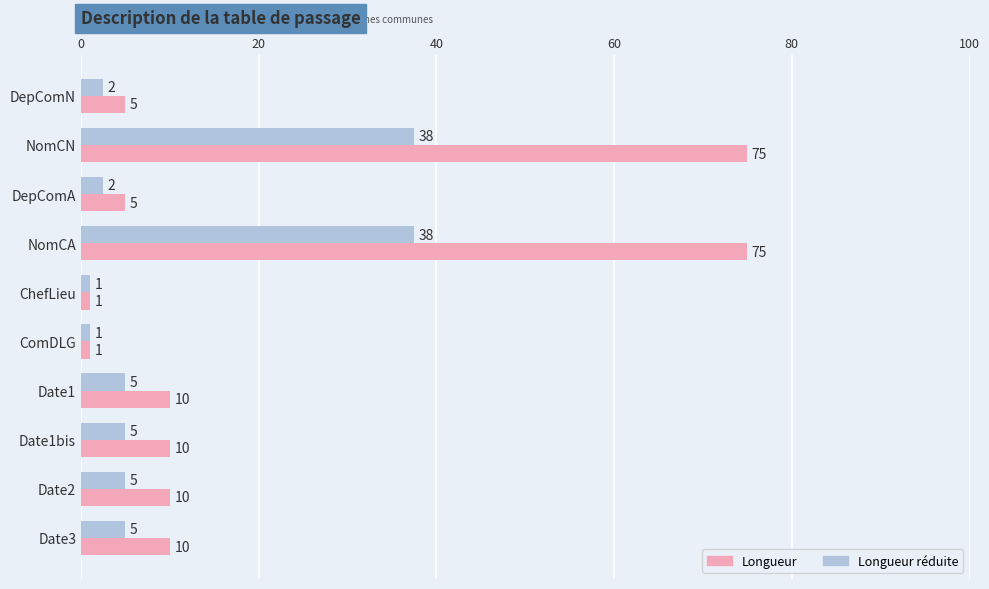

What is the approximate value of Longueur réduite at NomCN?

37.5